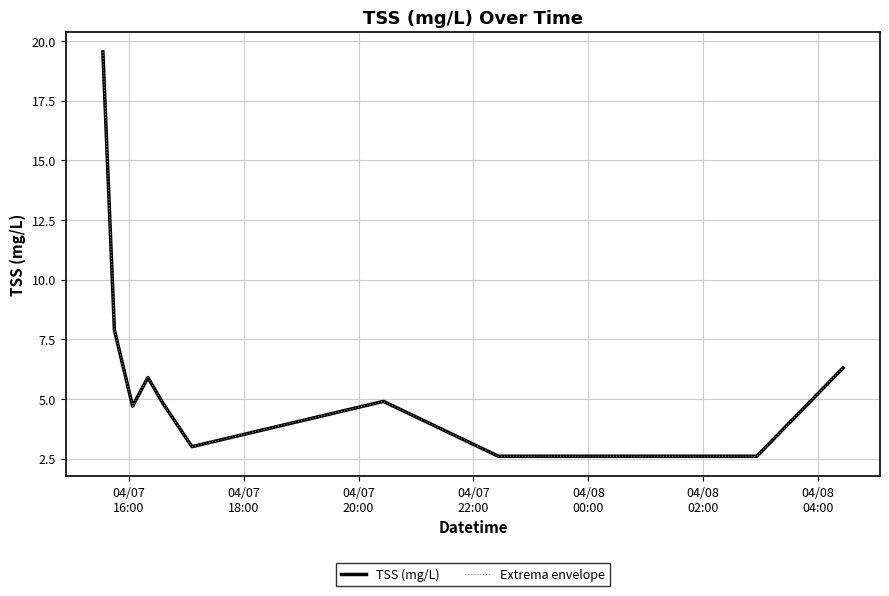

What is the smallest value displayed?

2.6